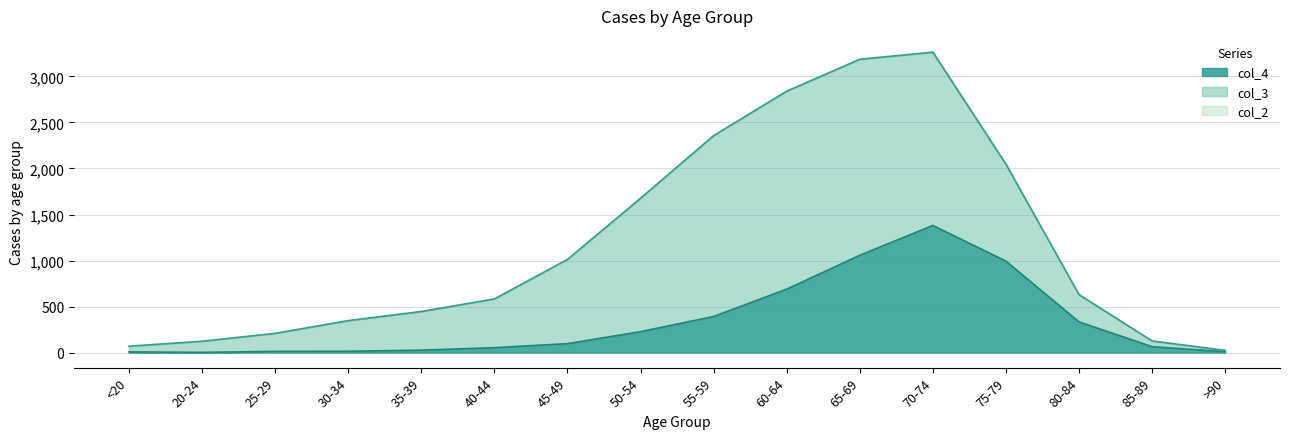

What are all the series names shown in the legend?

col_4, col_3, col_2